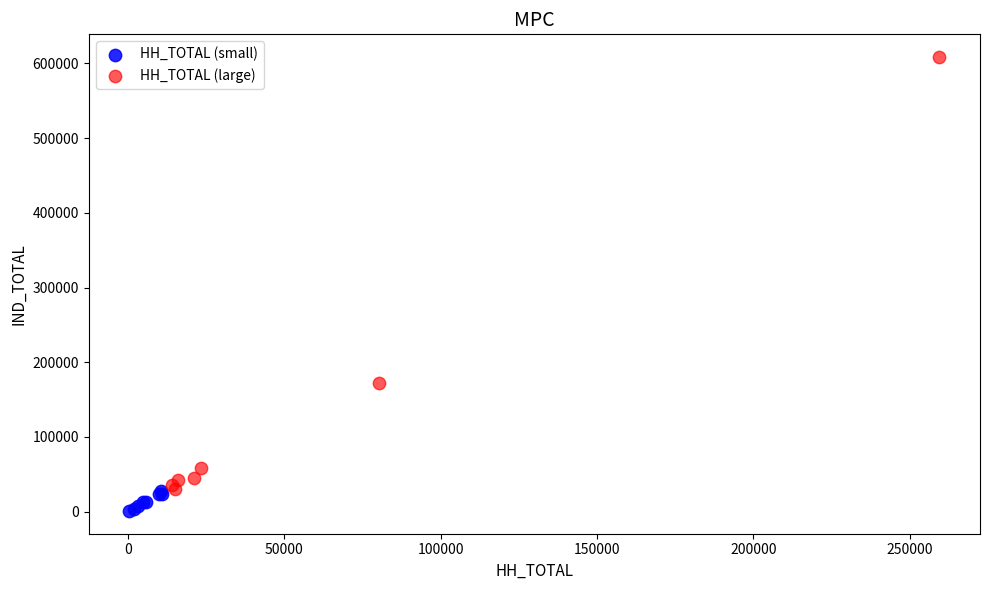

Which series contains the lowest Y value?

HH_TOTAL (small)